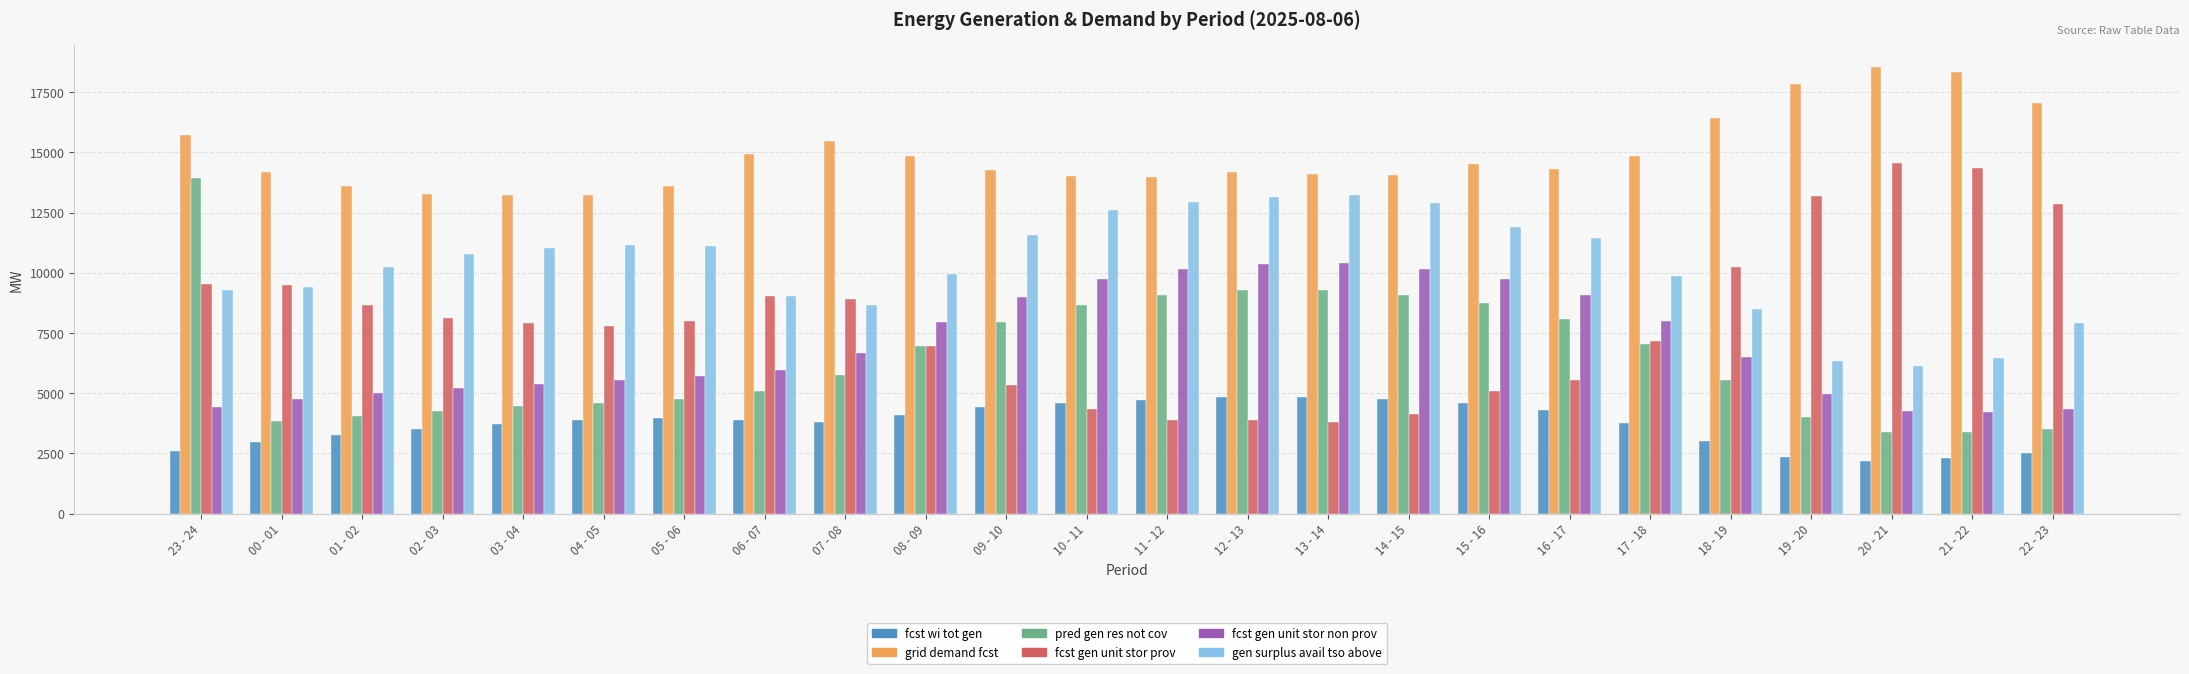

How many categories are shown in the chart?

24